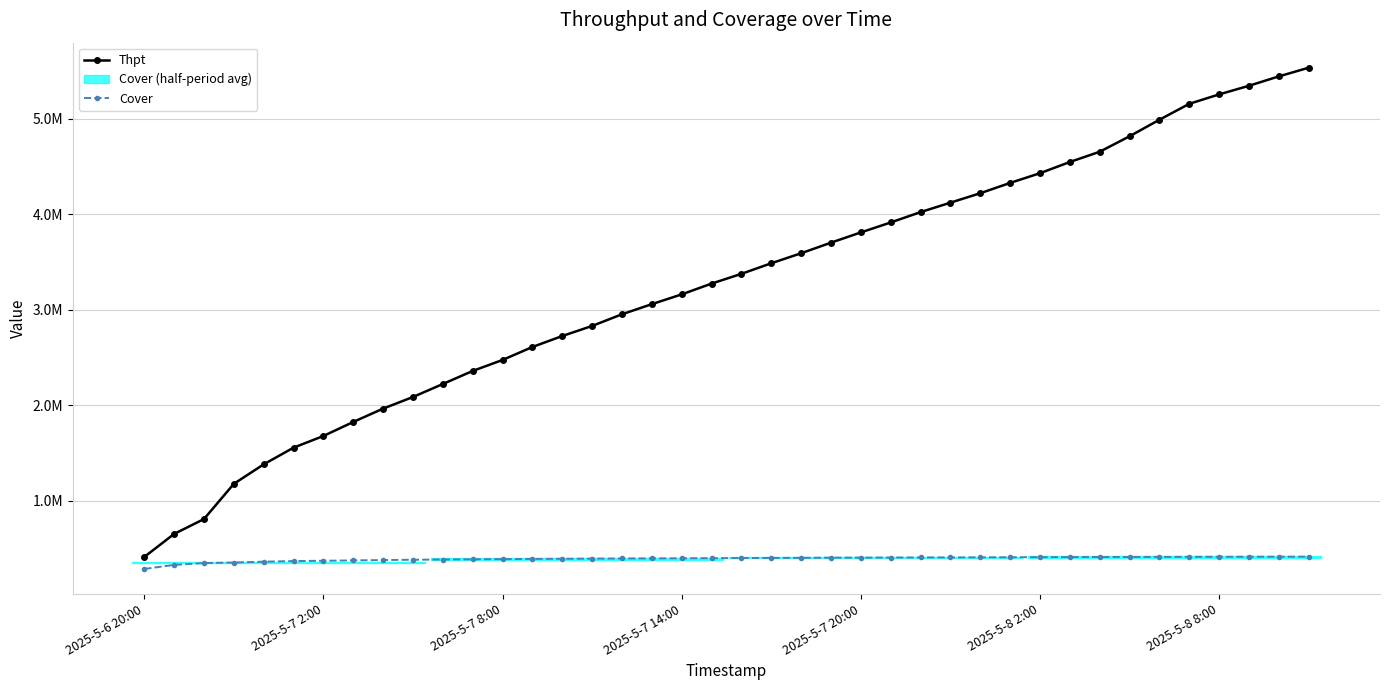

Rank the series by their maximum value, from highest to lowest.

Thpt, Cover